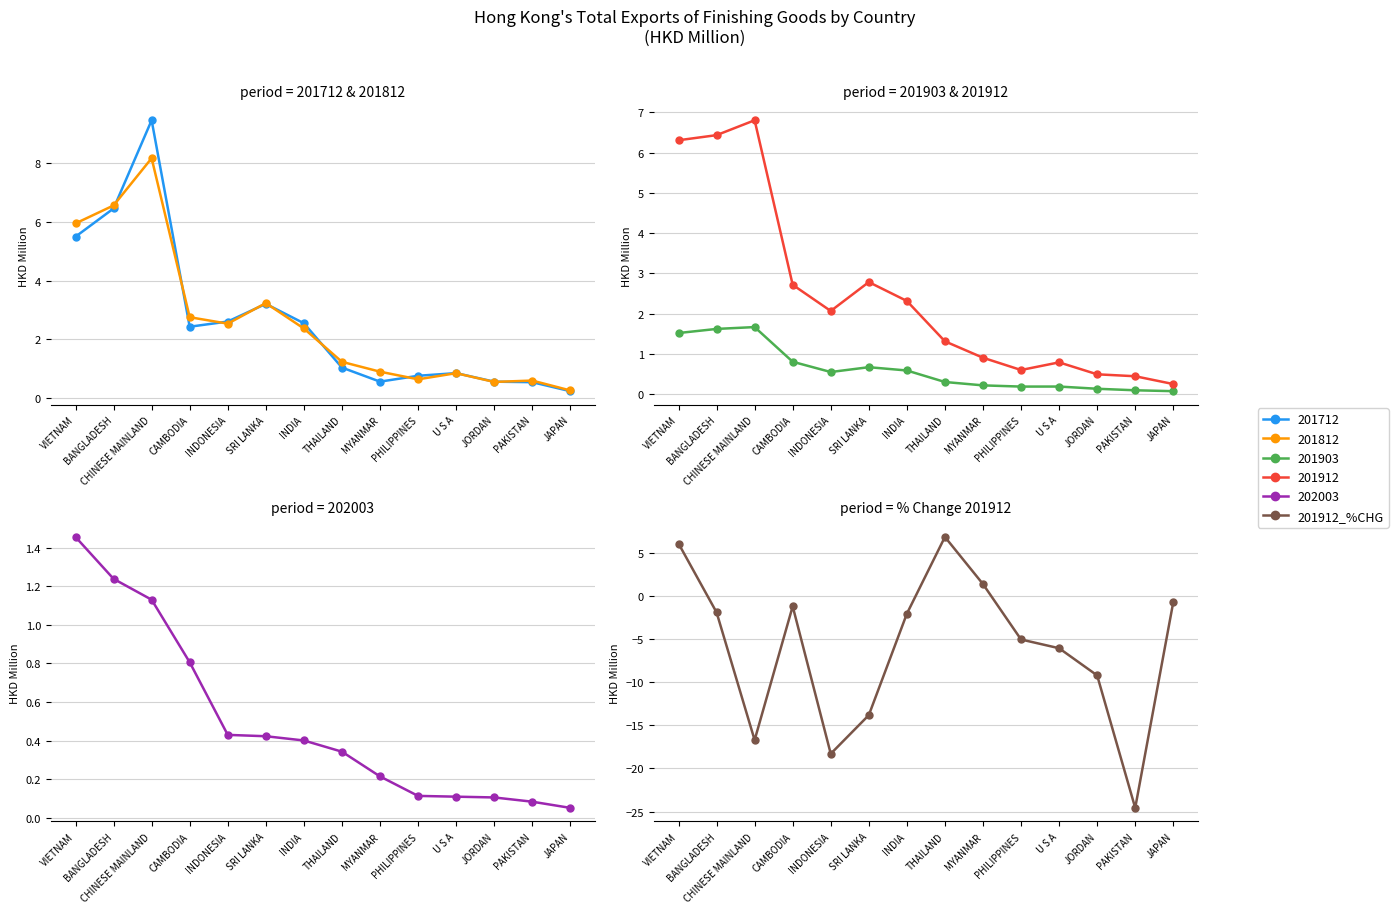

Rank the categories by value from lowest to highest.

PAKISTAN, INDONESIA, CHINESE MAINLAND, SRI LANKA, JORDAN, U S A, PHILIPPINES, INDIA, BANGLADESH, CAMBODIA, JAPAN, MYANMAR, VIETNAM, THAILAND